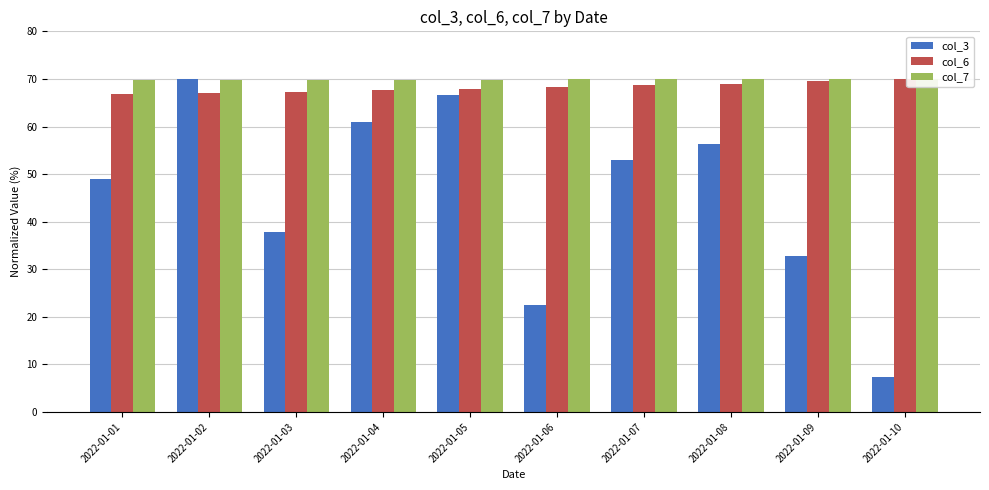

The col_3 series shows 53.0 at 2022-01-07. True or false?

True